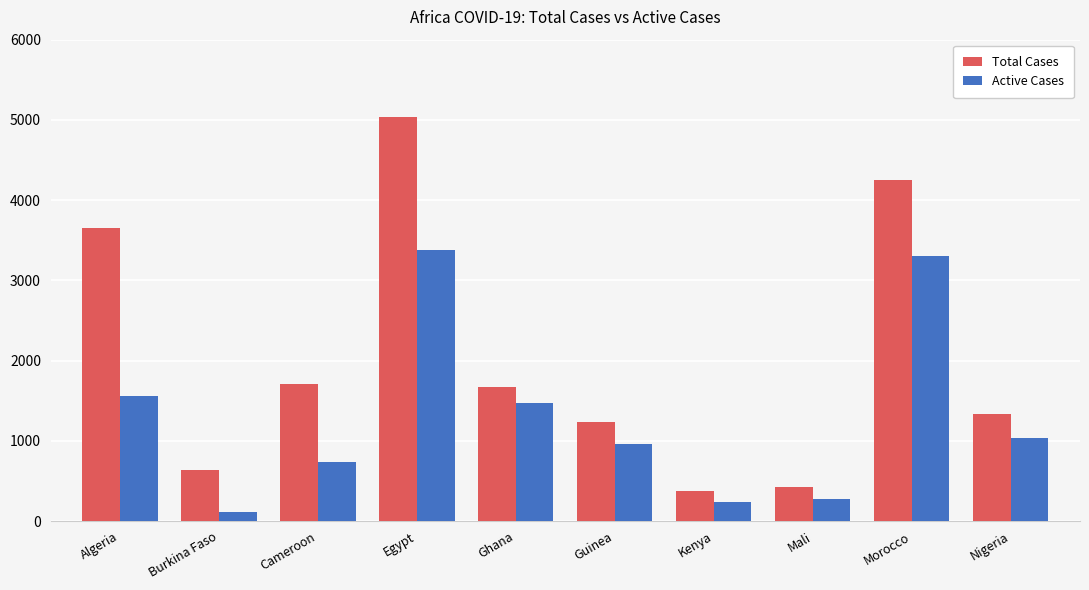

How many data points in Active Cases are less than 1042?

5